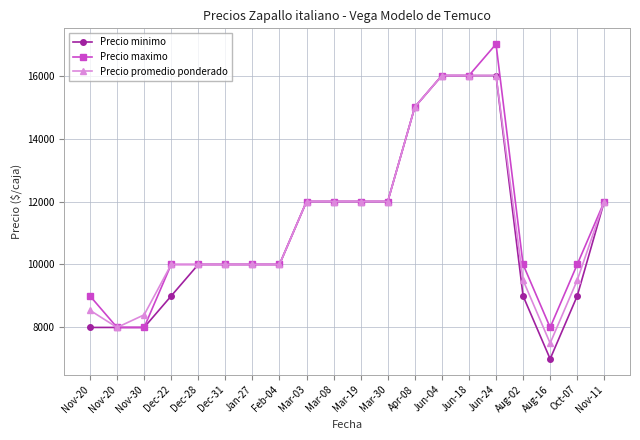

What is the value of the Precio promedio ponderado point at the 1st from the left?

8545